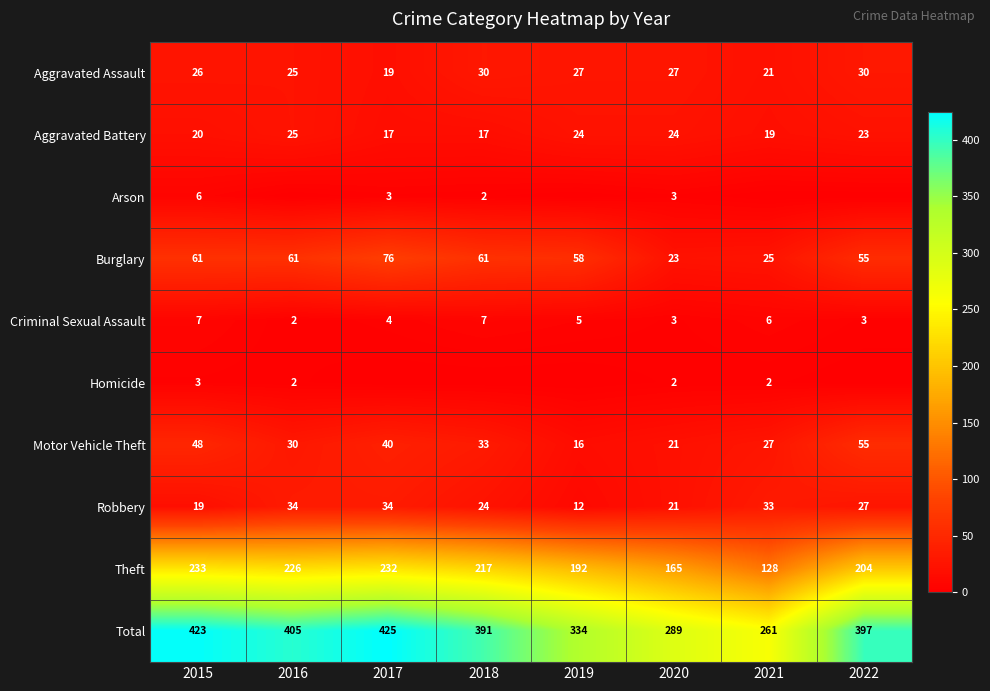

Which has a higher value, 2015 or 2018?

2018